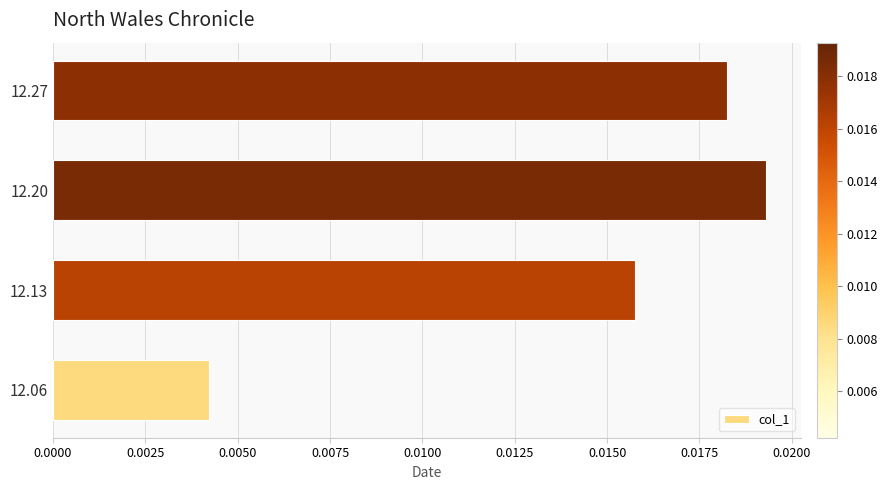

How many series are shown in this chart?

1